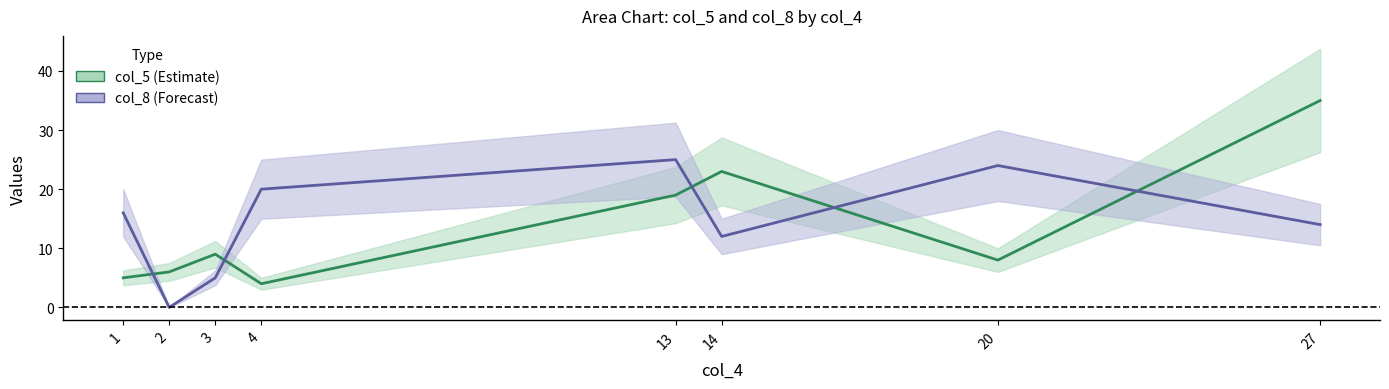

What is the difference between the maximum and second lowest values in the col_8 series?

20